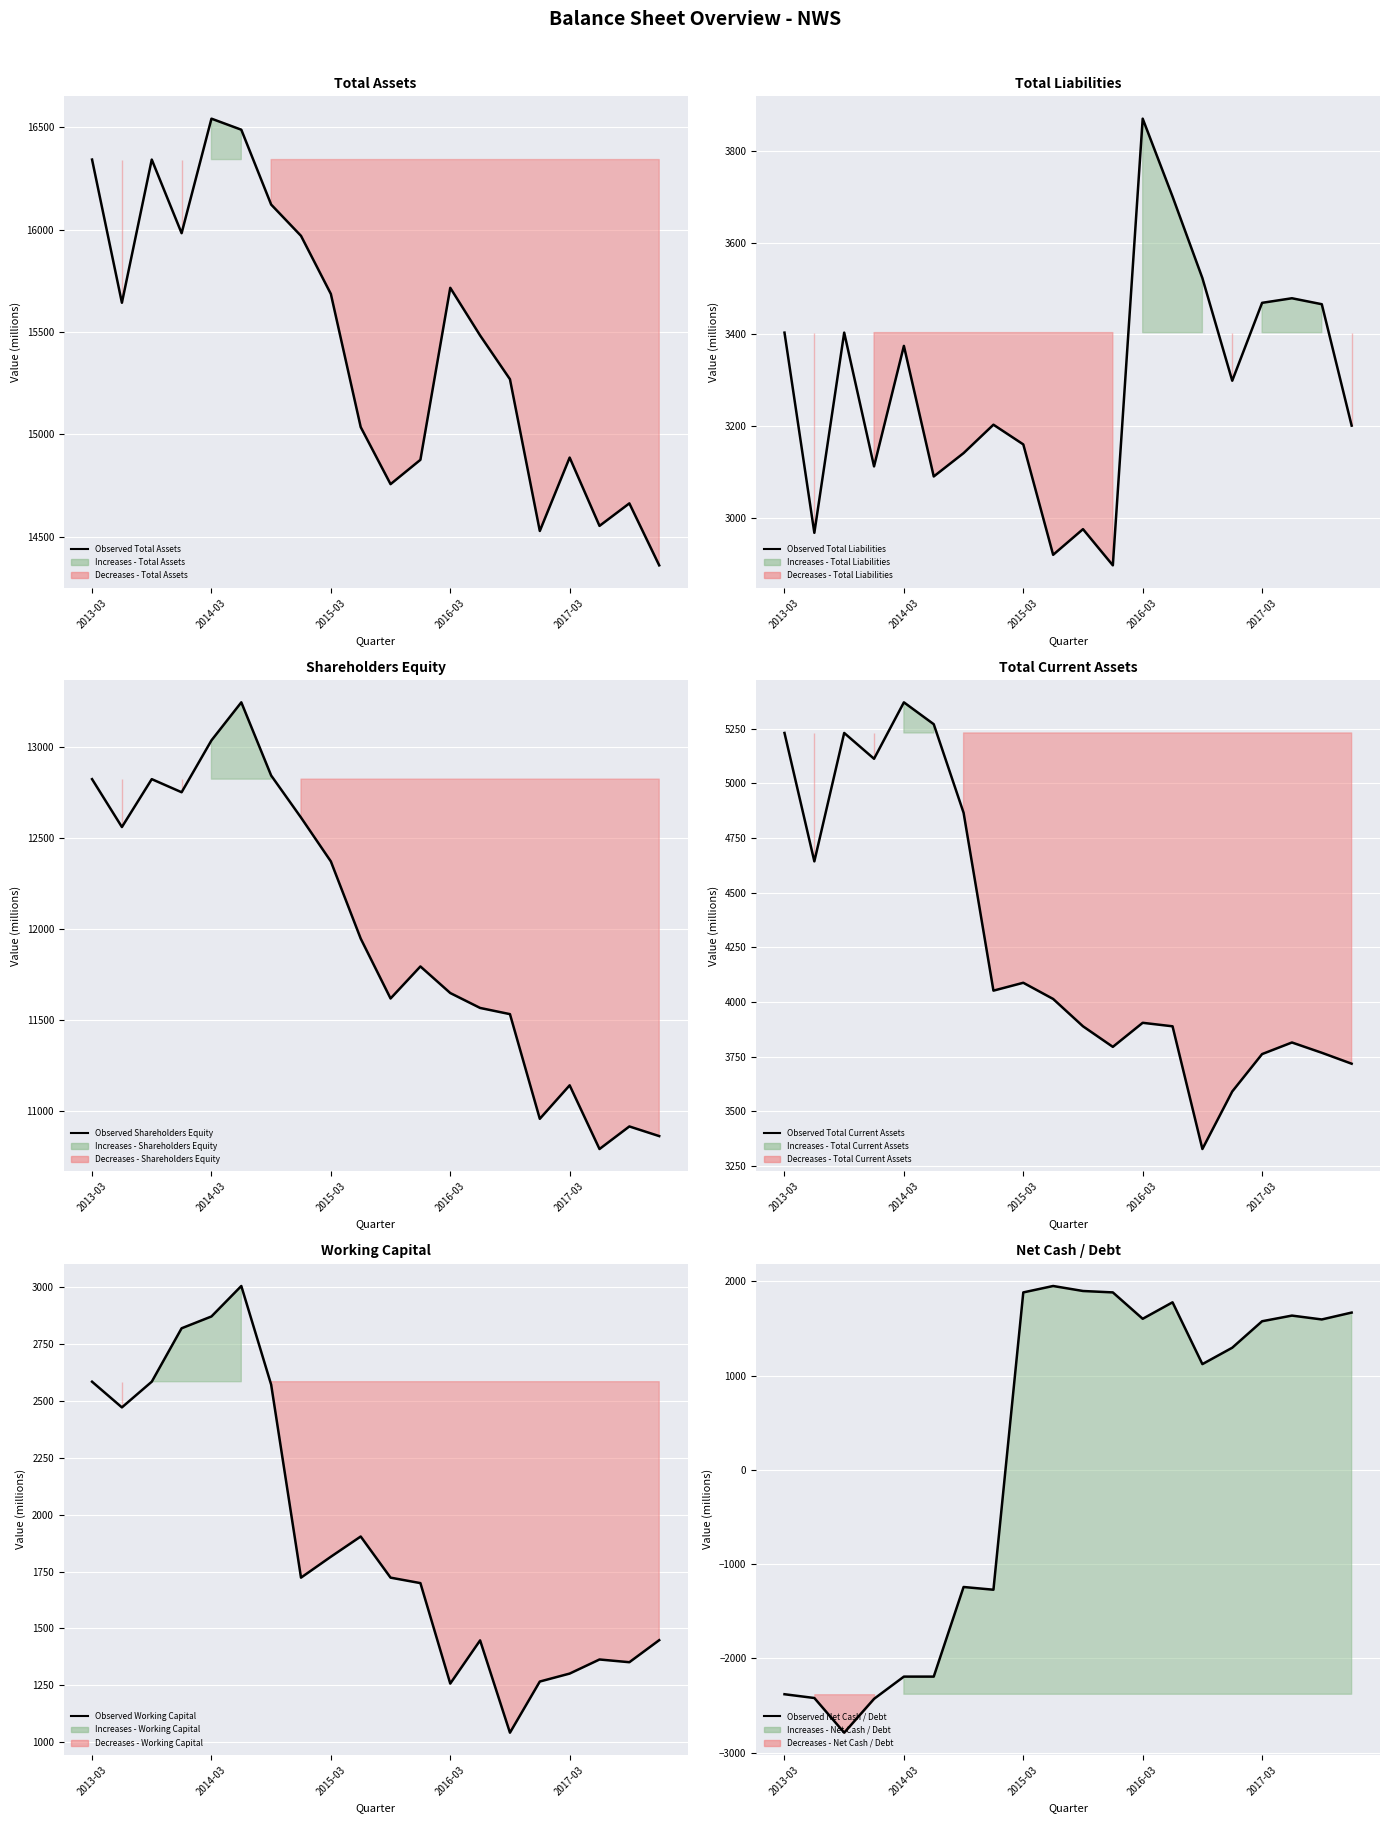

Where is the data nearest to the value -419?

6